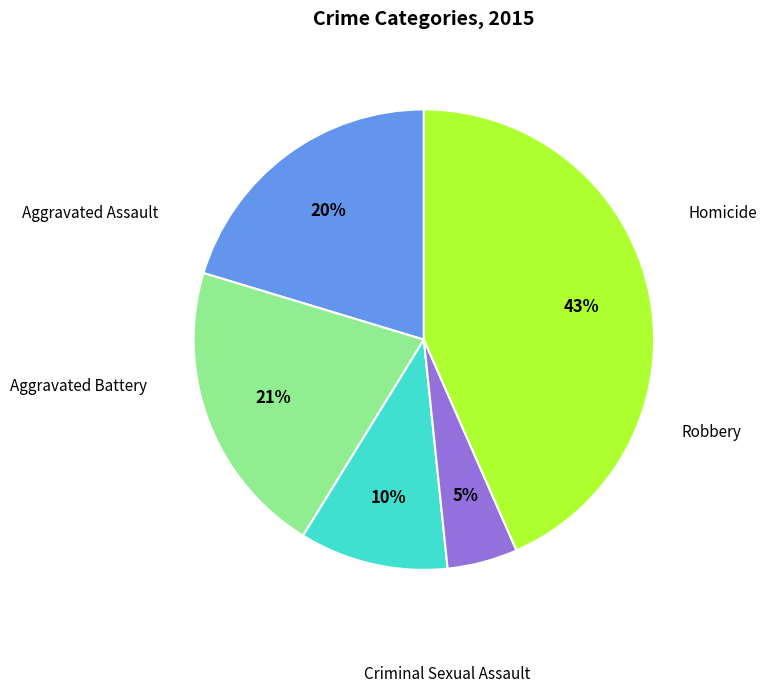

Which slice is the largest?

Robbery